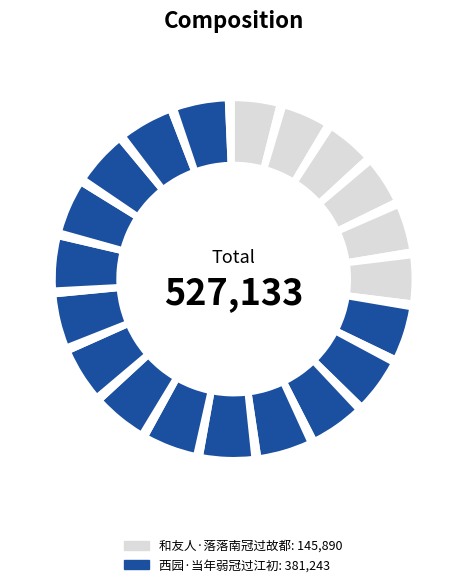

How many slices are in this pie chart?

40